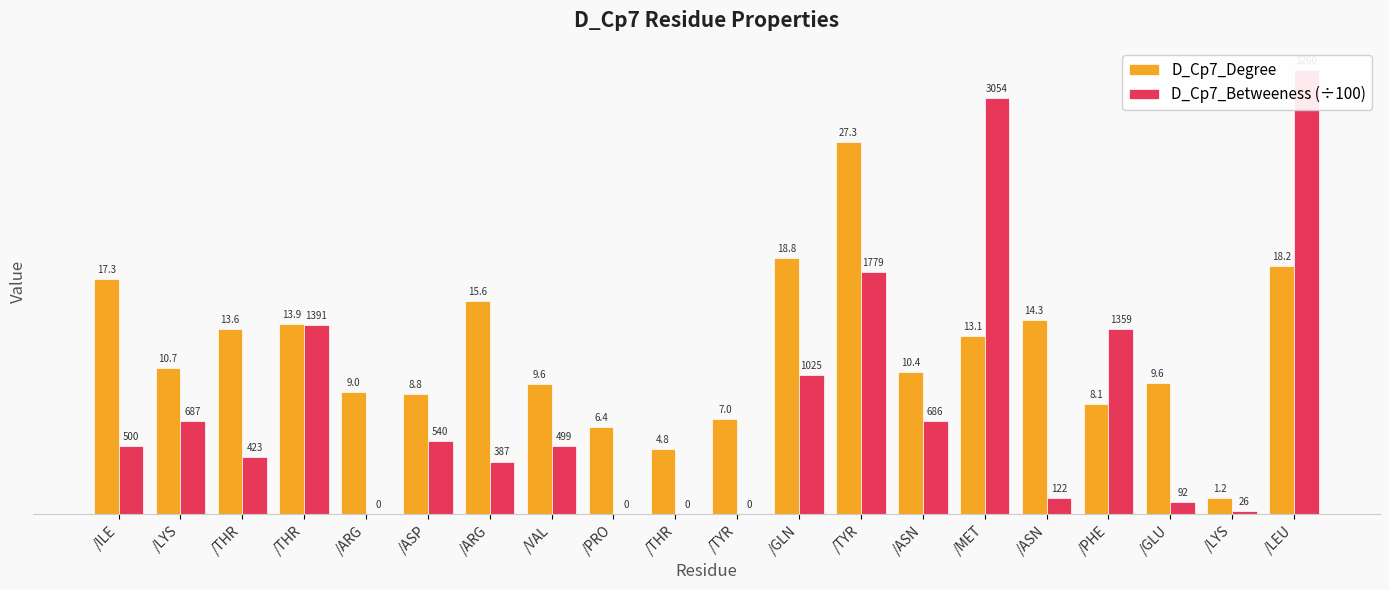

What is the sum of all D_Cp7_Degree values?

237.8